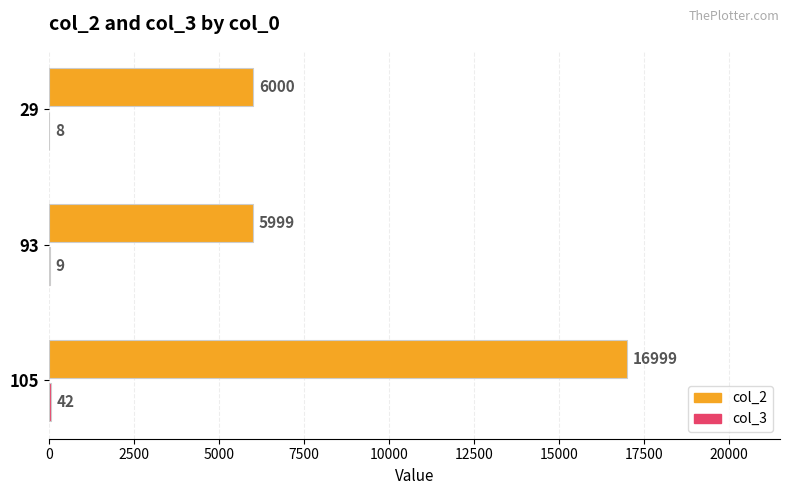

The value of col_2 at 93 is 5999. True or false?

True